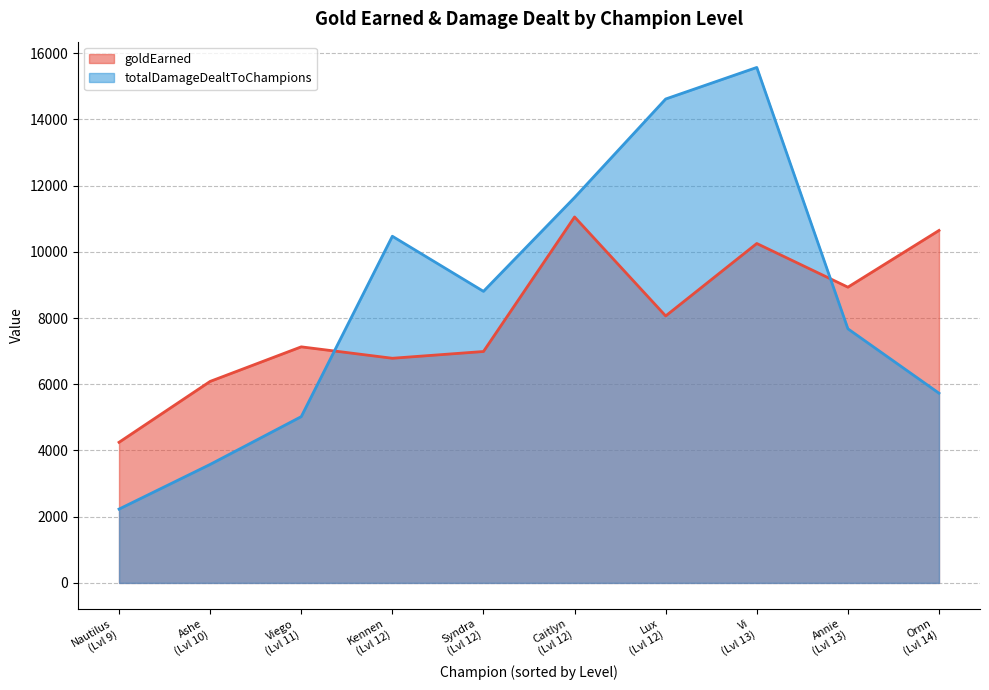

What is the maximum value for goldEarned?

11052